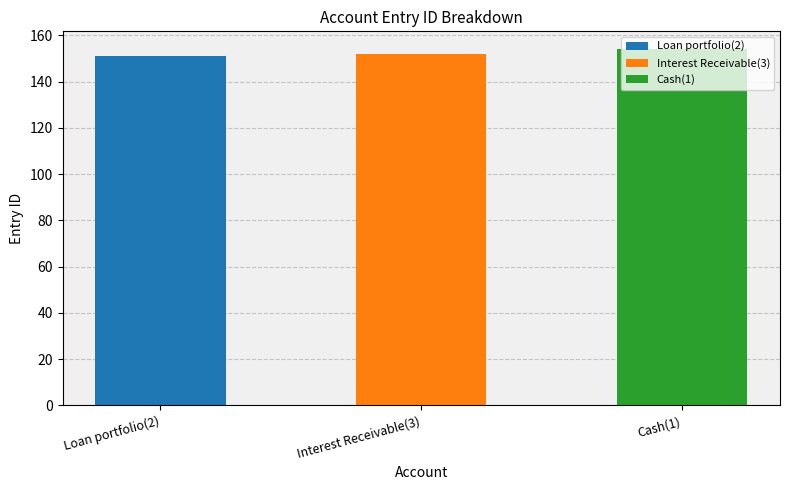

What is the ratio of the value at Loan portfolio(2) to the value at Cash(1)?

1.0